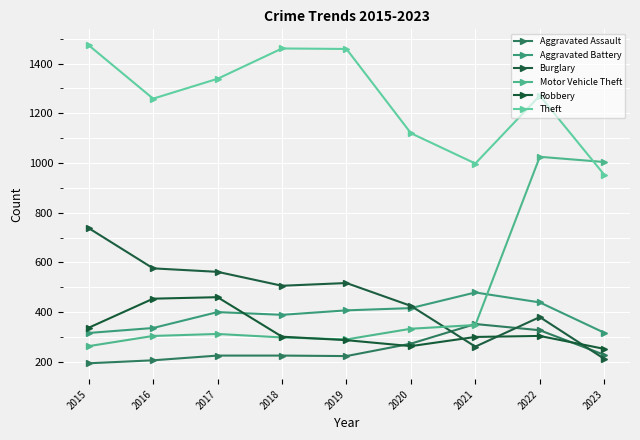

Rank the series at 2020 from highest to lowest value.

Theft, Burglary, Aggravated Battery, Motor Vehicle Theft, Aggravated Assault, Robbery